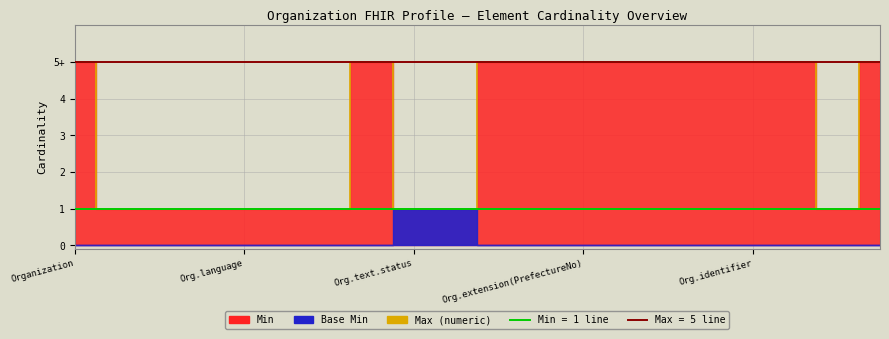

Does the chart display data point markers on the line(s)?

No